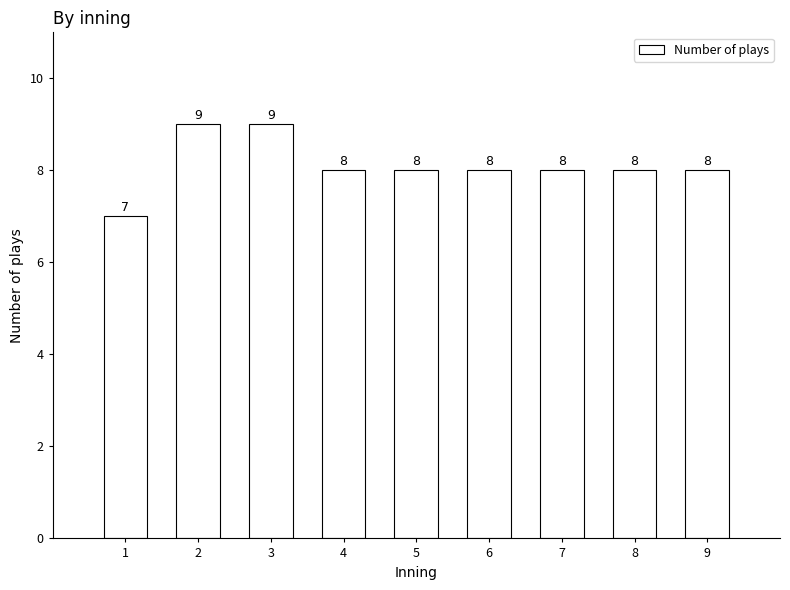

Reading right to left, extract all data points from this chart.

9=8	8=8	7=8	6=8	5=8	4=8	3=9	2=9	1=7